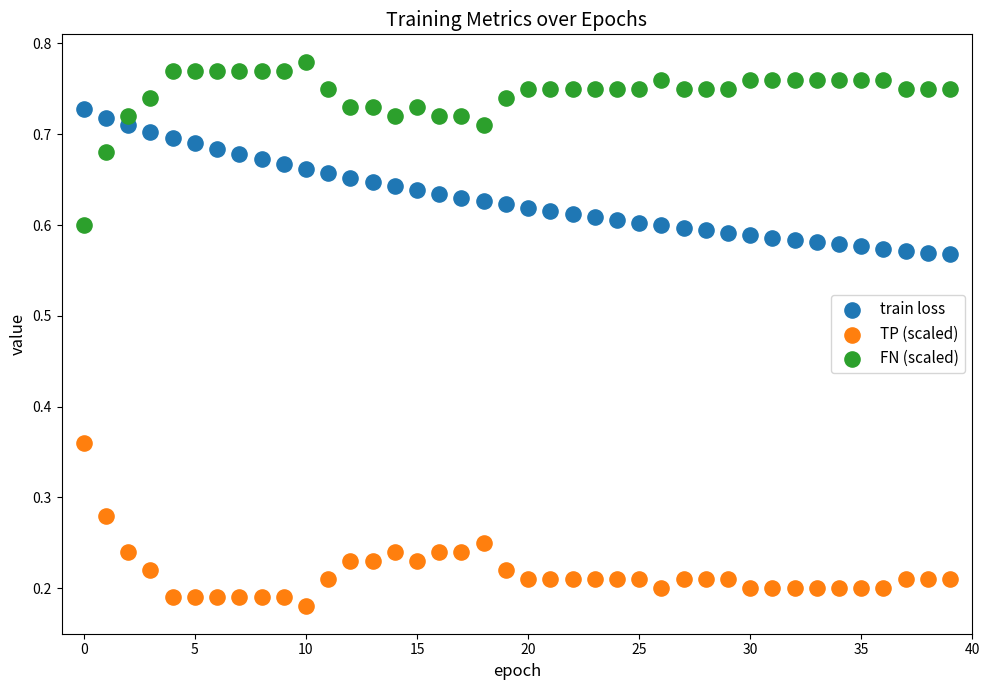

Which series reaches the maximum Y coordinate?

FN (scaled)